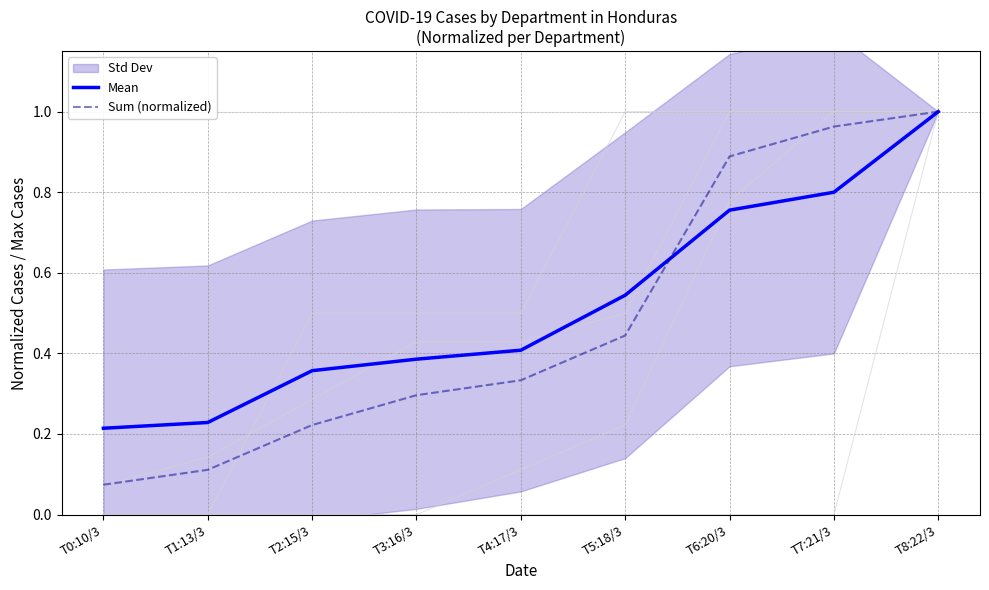

Where do Sum (normalized) and Mean first cross each other?

T5:18/3 and T6:20/3